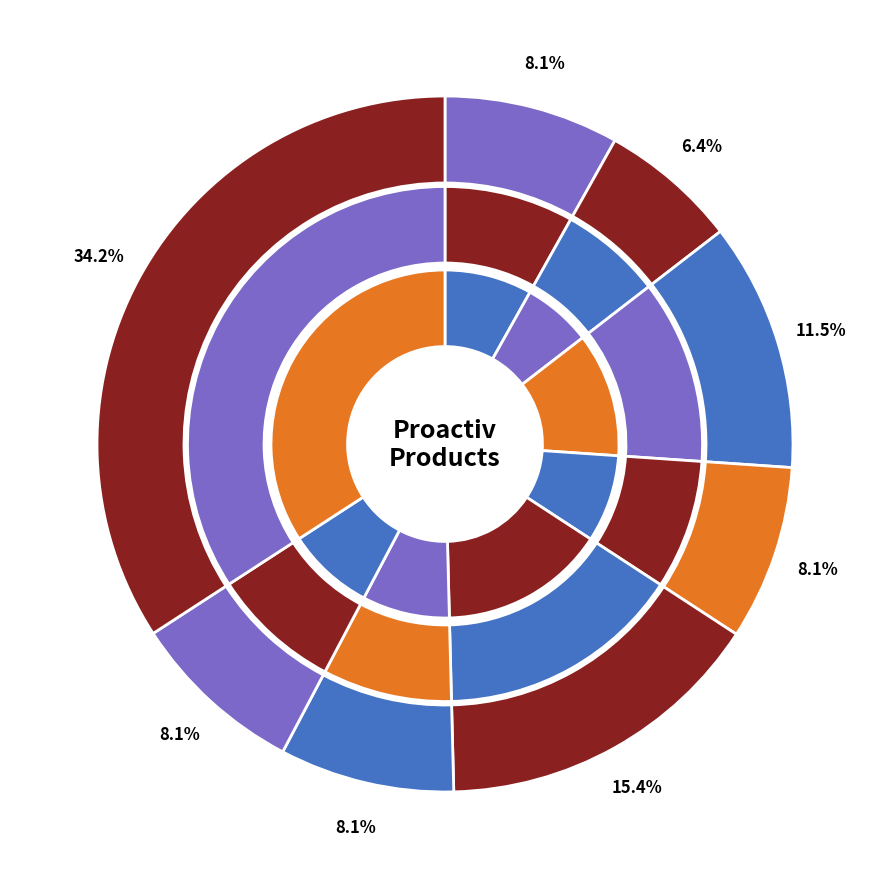

Is refining mask the majority of the pie?

No